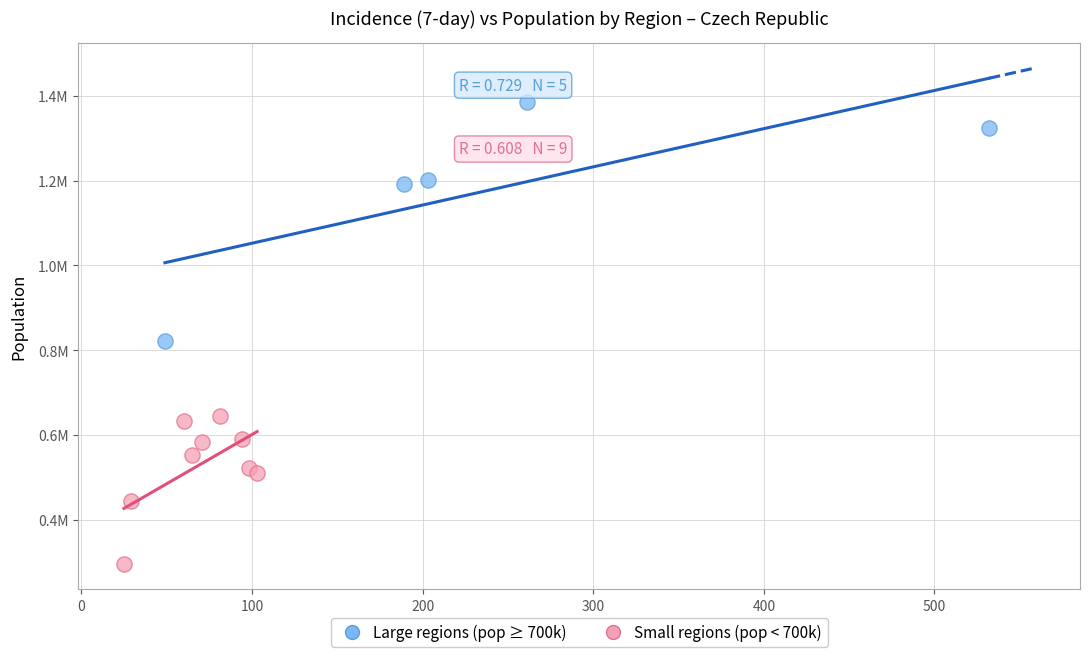

Which series has the largest Y range (max minus min)?

Large regions (pop ≥ 700k)